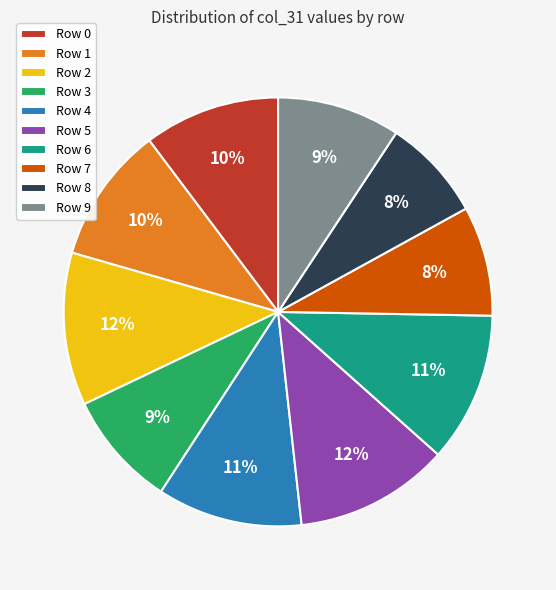

What percentage is the Row 7 slice, to the nearest percent?

8%